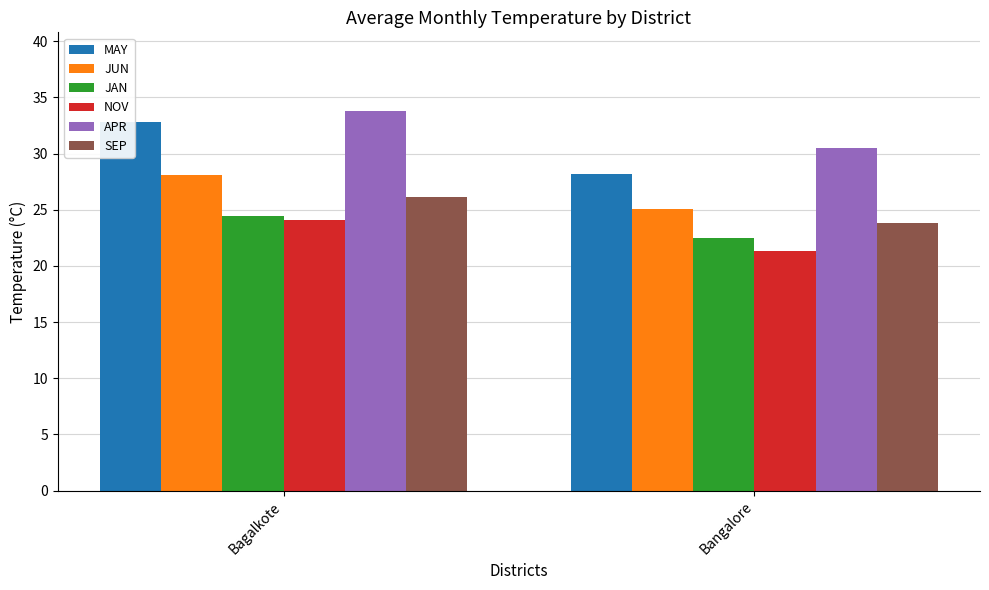

The MAY series shows 43.9 at Bagalkote. True or false?

False